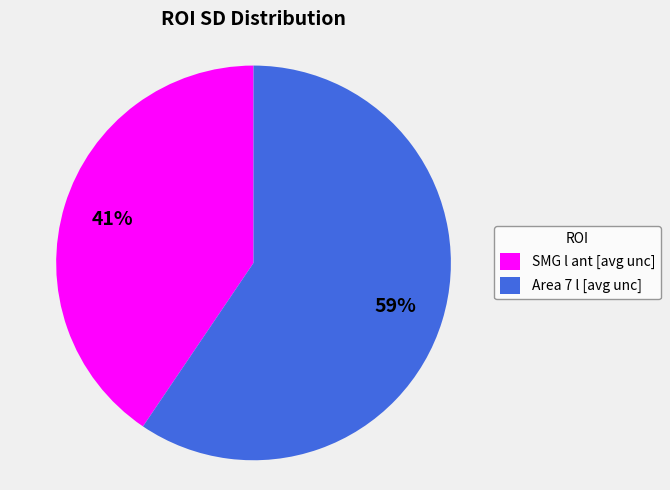

Do SMG l ant [avg unc] and Area 7 l [avg unc] together represent more than half of the pie?

Yes